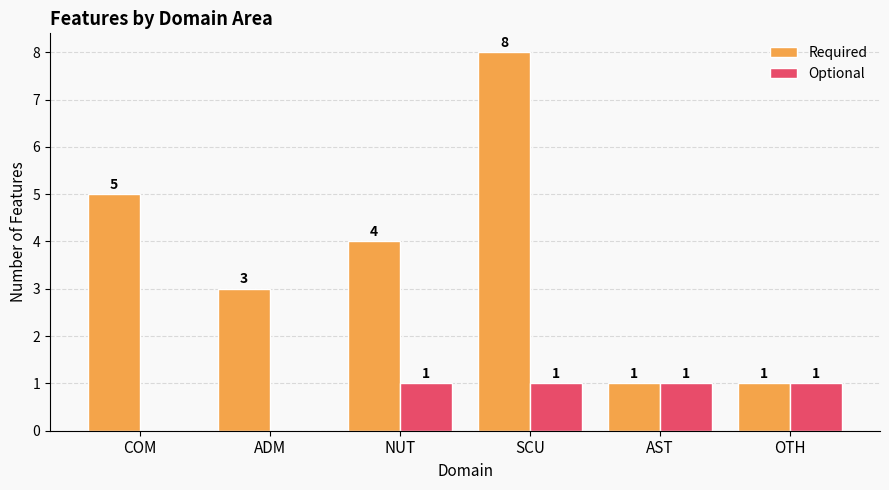

Which series has the largest total across all categories?

Required